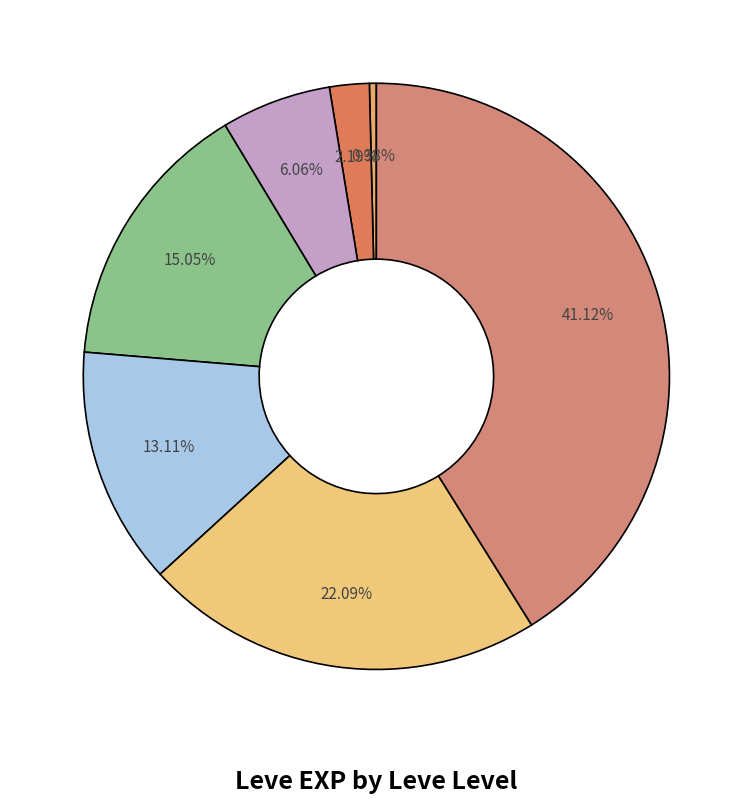

Count the number of slices in the pie.

7